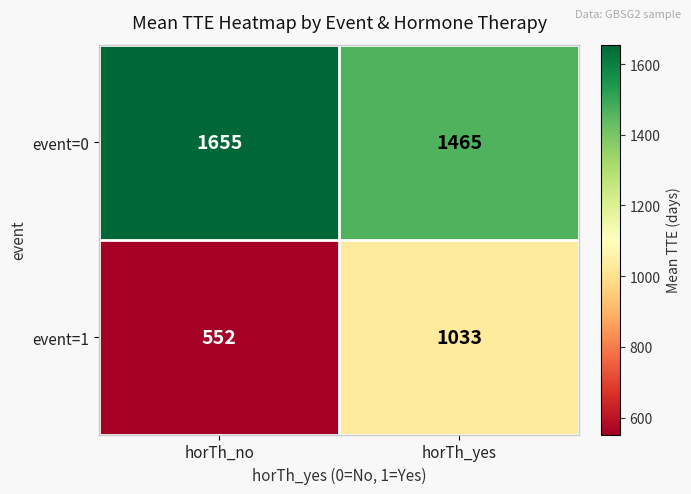

Reading left to right, transcribe all the data shown in this chart.

event=0: horTh_no=1655	horTh_yes=1465
event=1: horTh_no=552	horTh_yes=1033